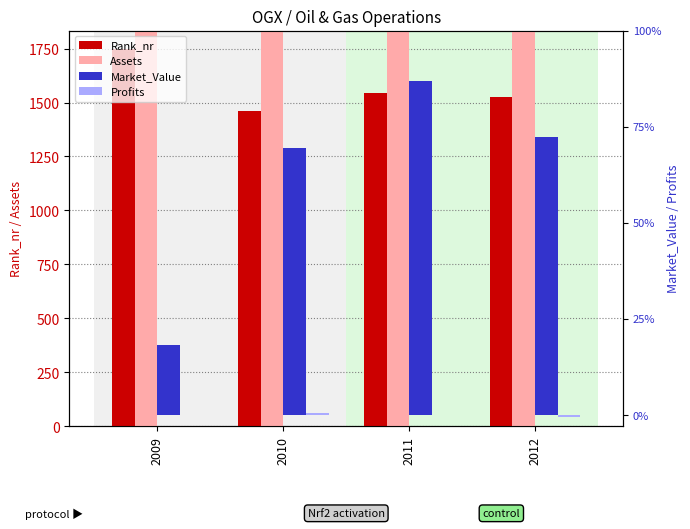

Reading left to right, extract all data points from this chart.

Rank_nr: 2009=1746.0	2010=1461.0	2011=1545.0	2012=1527.0
Assets: 2009=2460.0	2010=4180.0	2011=5964.0	2012=7693.0
Market_Value: 2009=7690.0	2010=29300.0	2011=36725.0	2012=30504.0
Profits: 2009=0.0	2010=160.0	2011=5.5	2012=-258.0